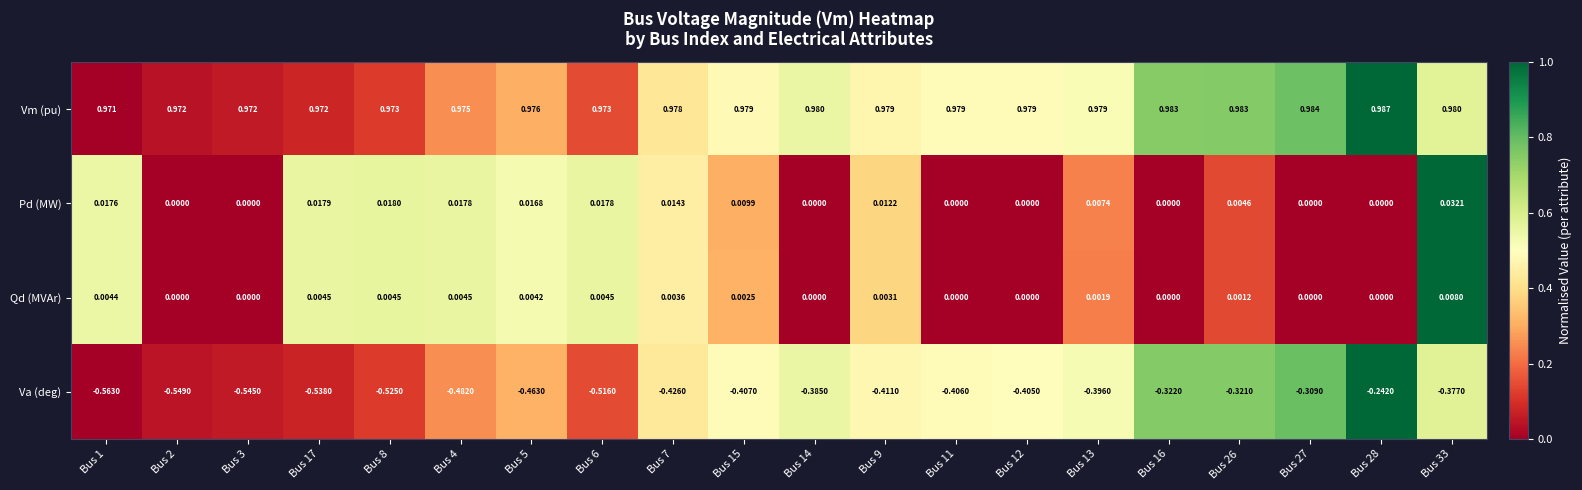

Which label corresponds to the largest value in the chart?

Bus 28